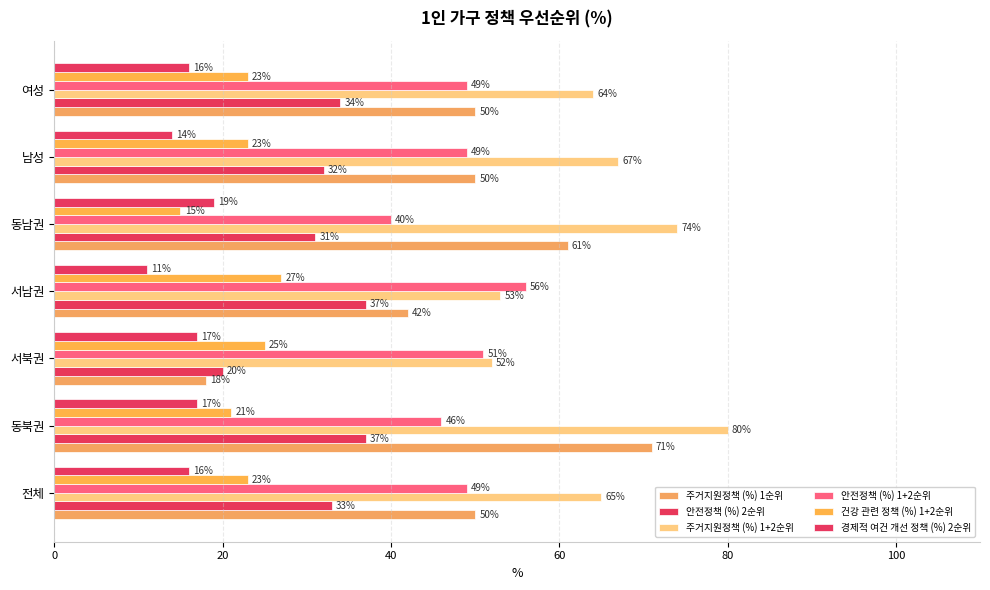

Count the number of data series in this chart.

6